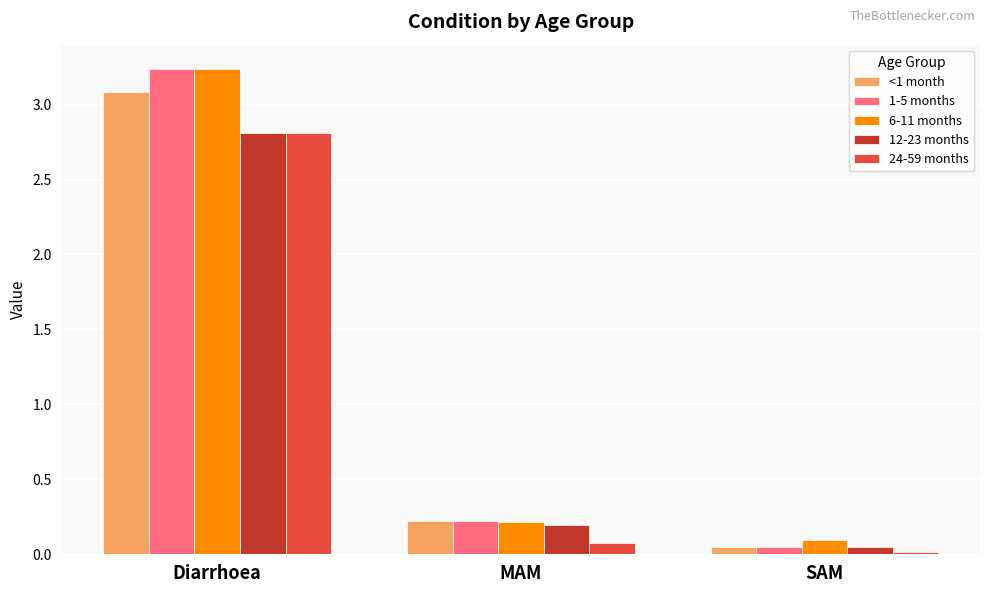

What is the spread (max minus min) of values at Diarrhoea?

0.4